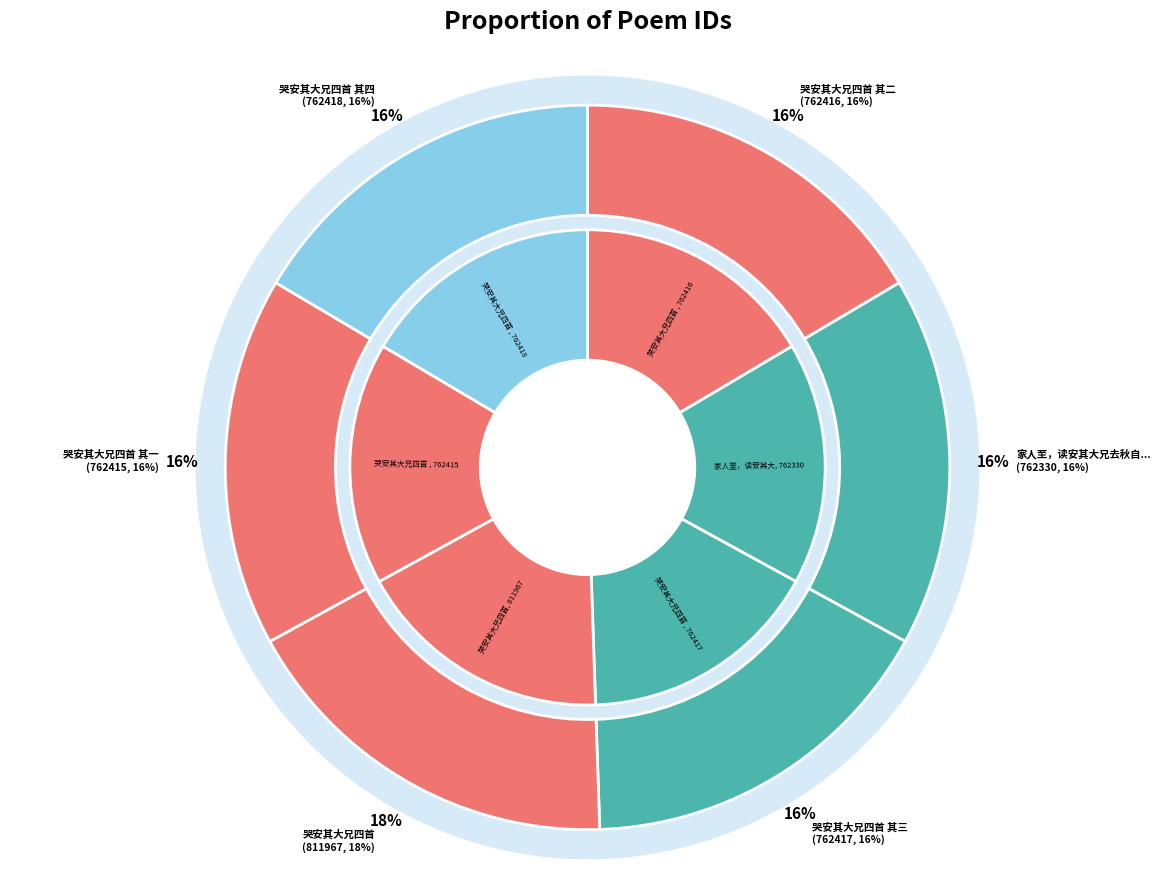

Which slice is the smallest?

家人至，读安其大兄去秋自秦关病中所寄手书